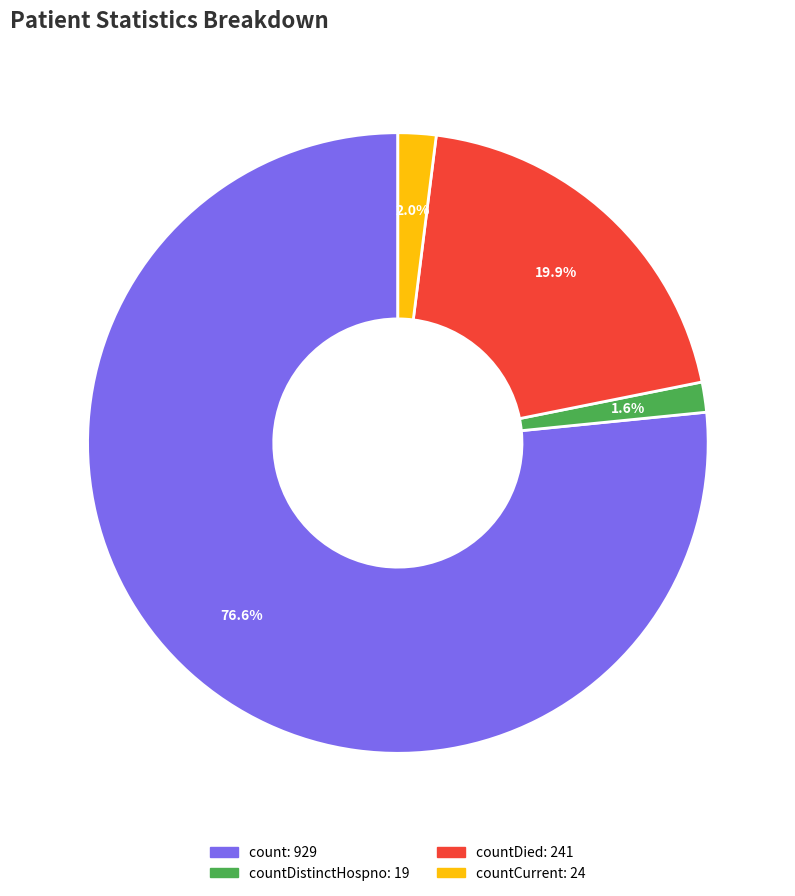

Does any single category account for the majority?

Yes